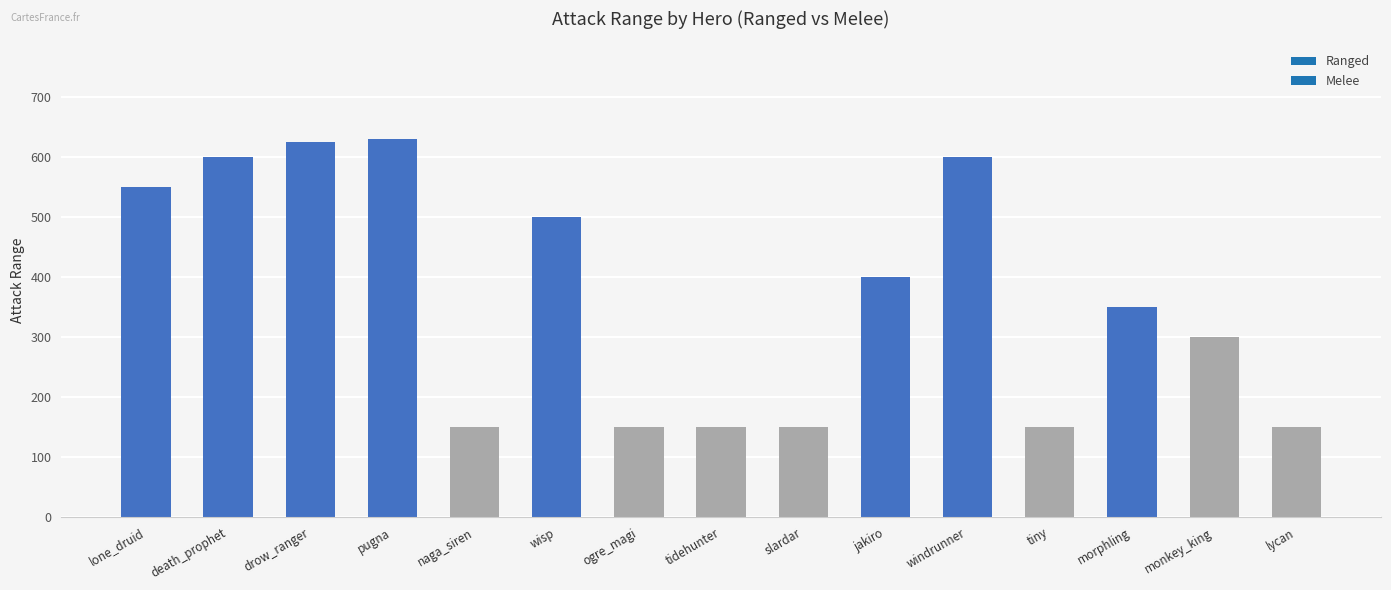

How many series are shown in this chart?

1